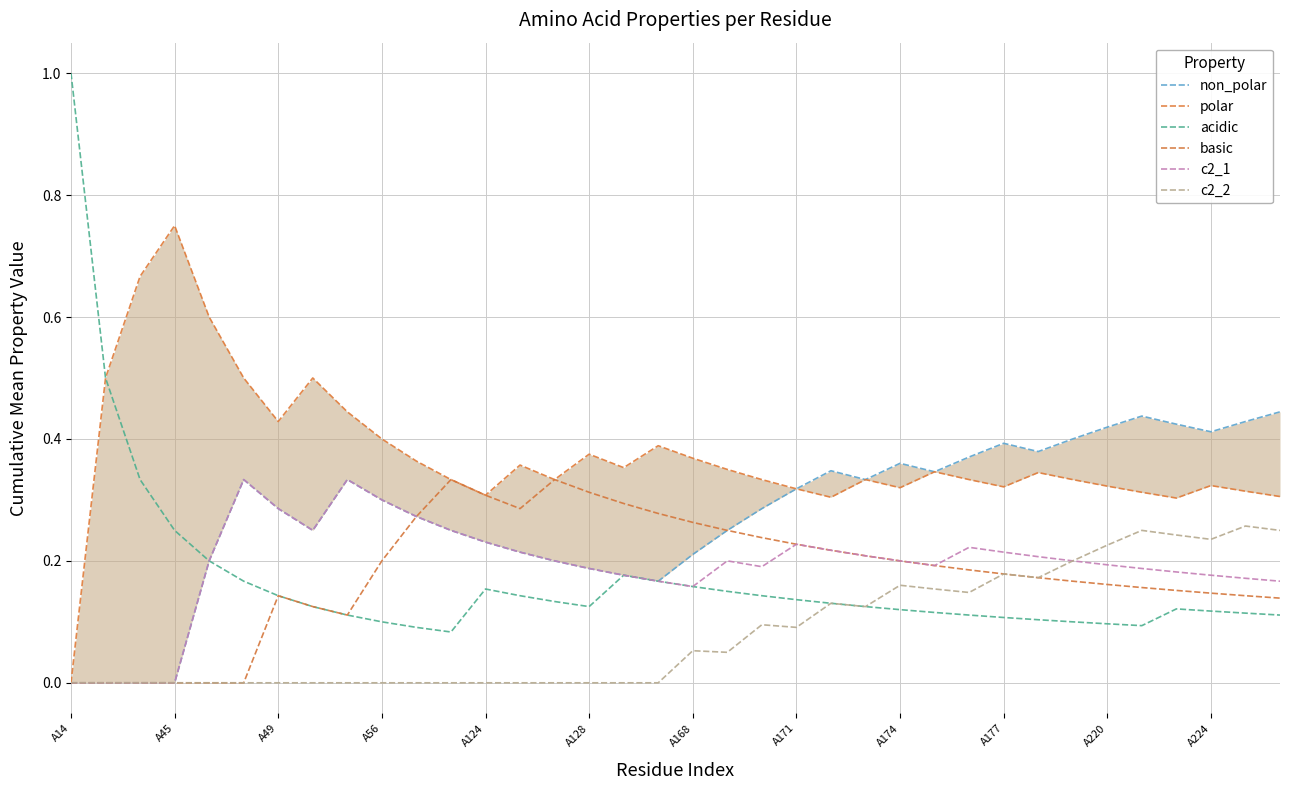

How many values in the c2_1 series exceed 0?

32